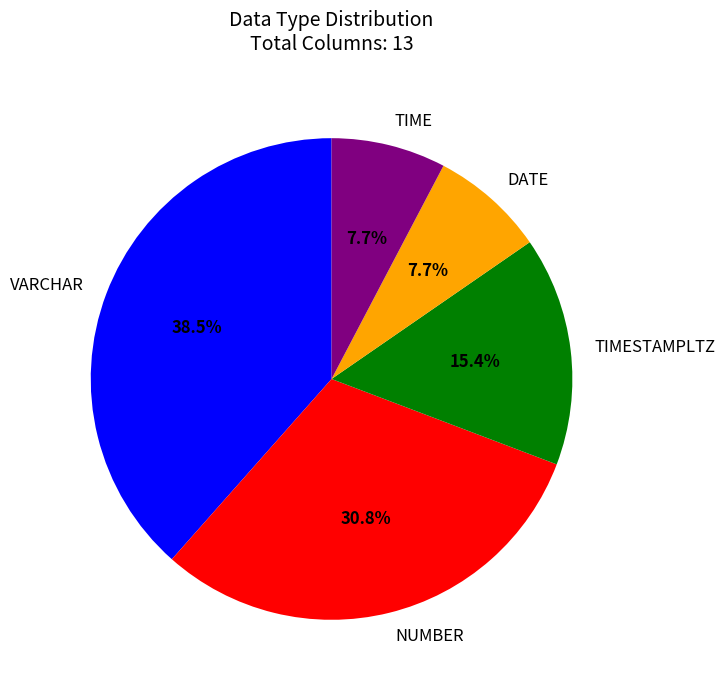

Count the number of slices in the pie.

5